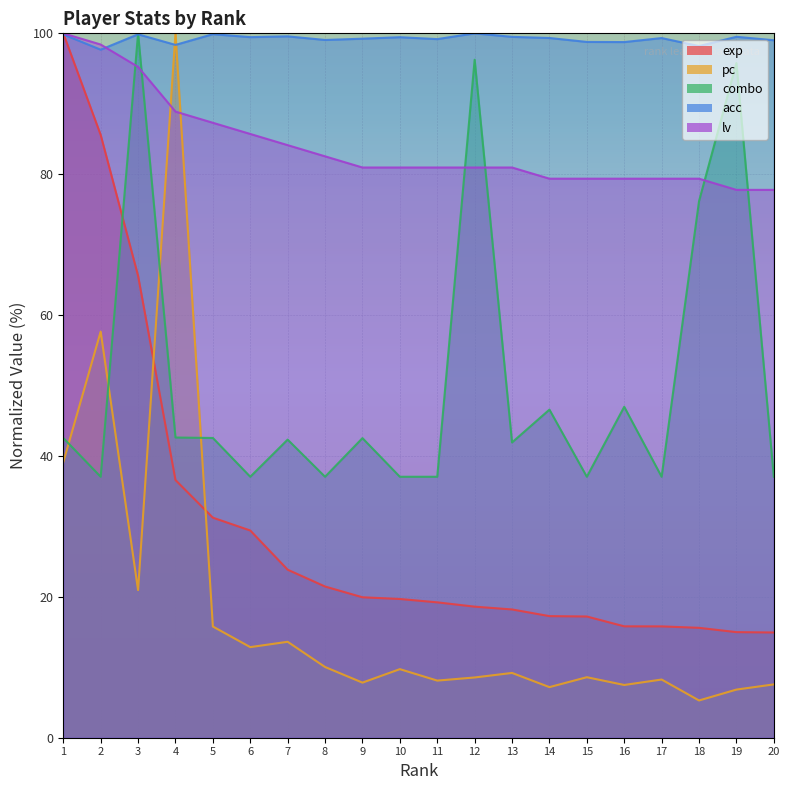

What value does the combo series have at 5?

42.6